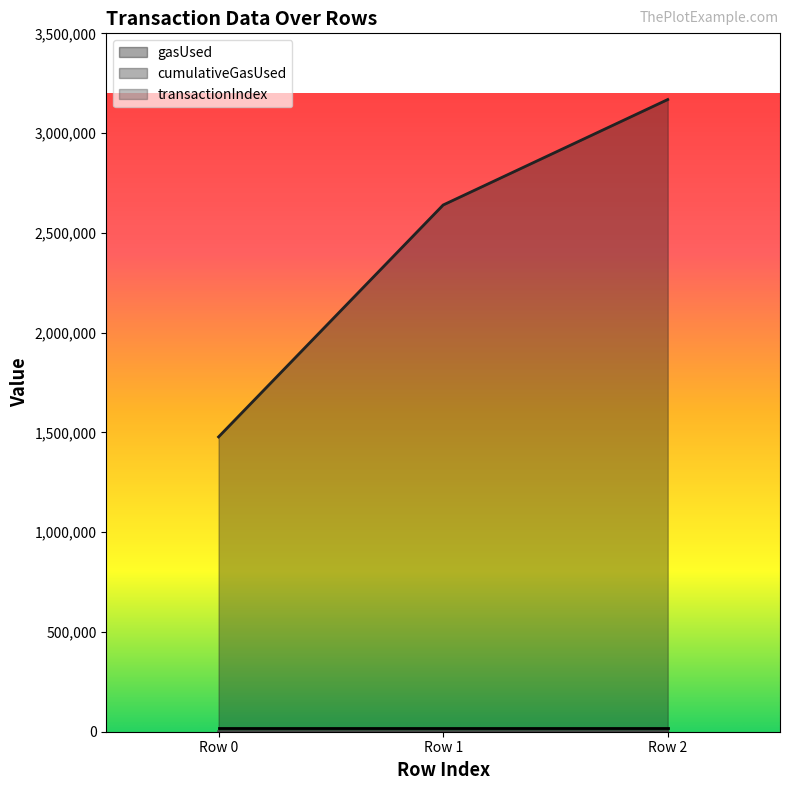

At how many categories does at least one series exceed 2943864?

1